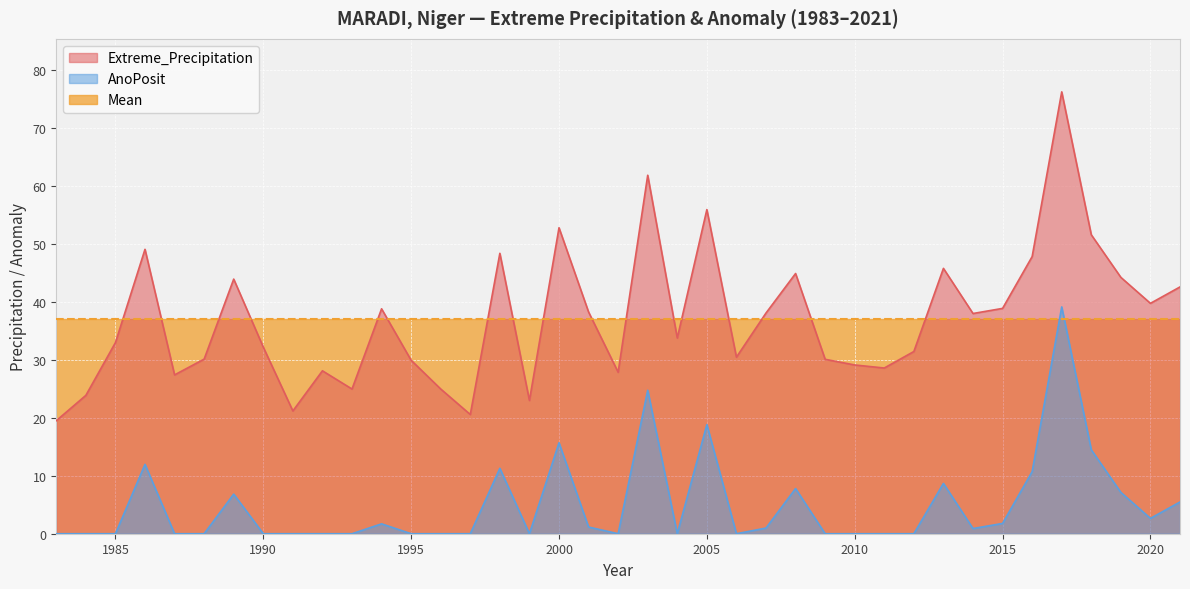

True or false: AnoPosit has more than 1 interior local peaks.

True